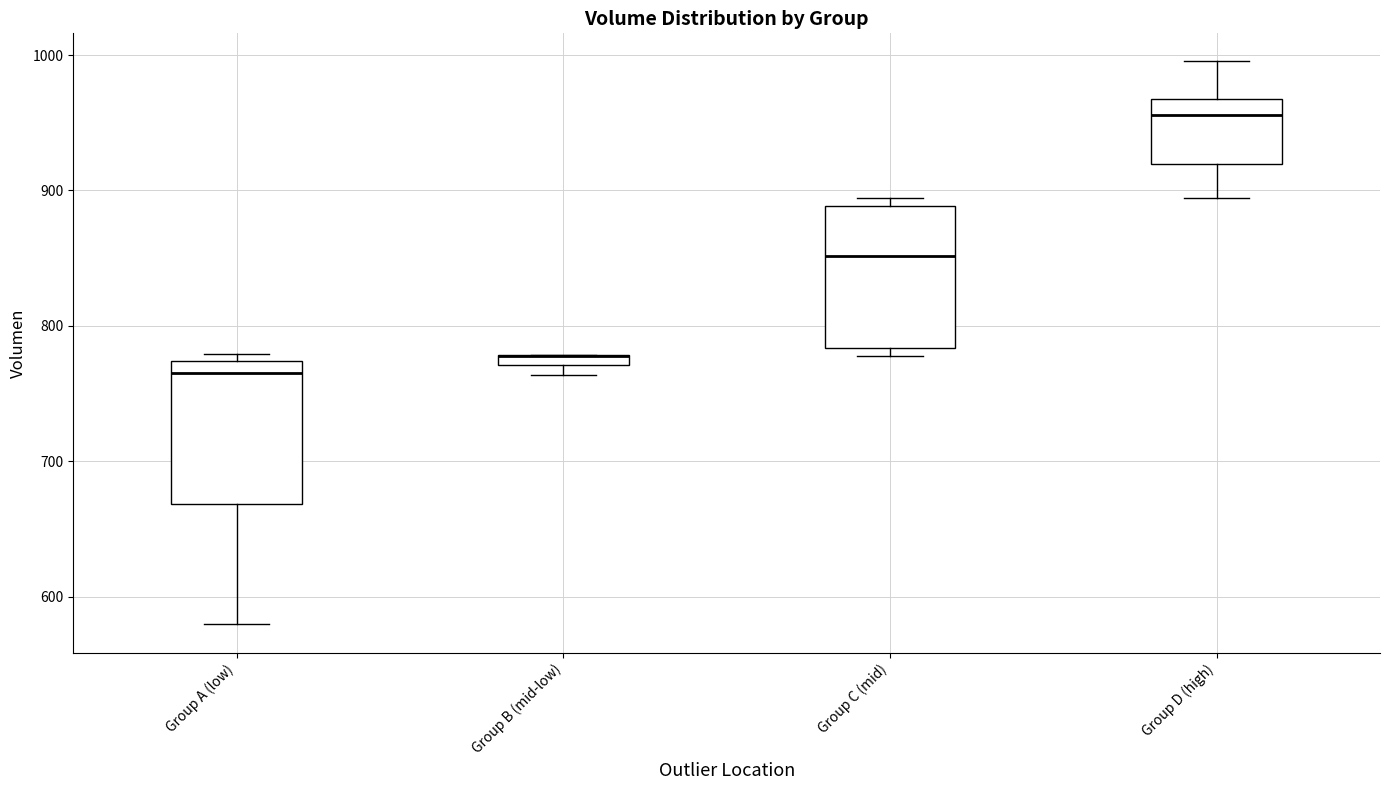

Where does the median line of the box for Group D (high) sit on the y-axis? The values are not printed on the chart, so give them approximately, as read against the axis.

960